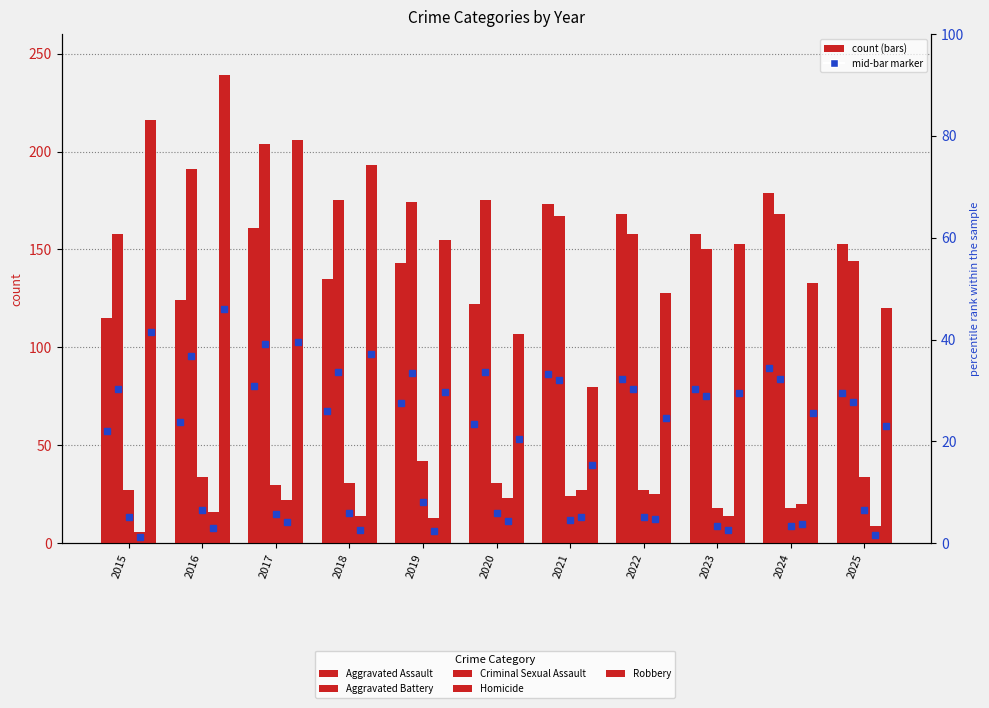

The Homicide series shows 27 at 2021. True or false?

True